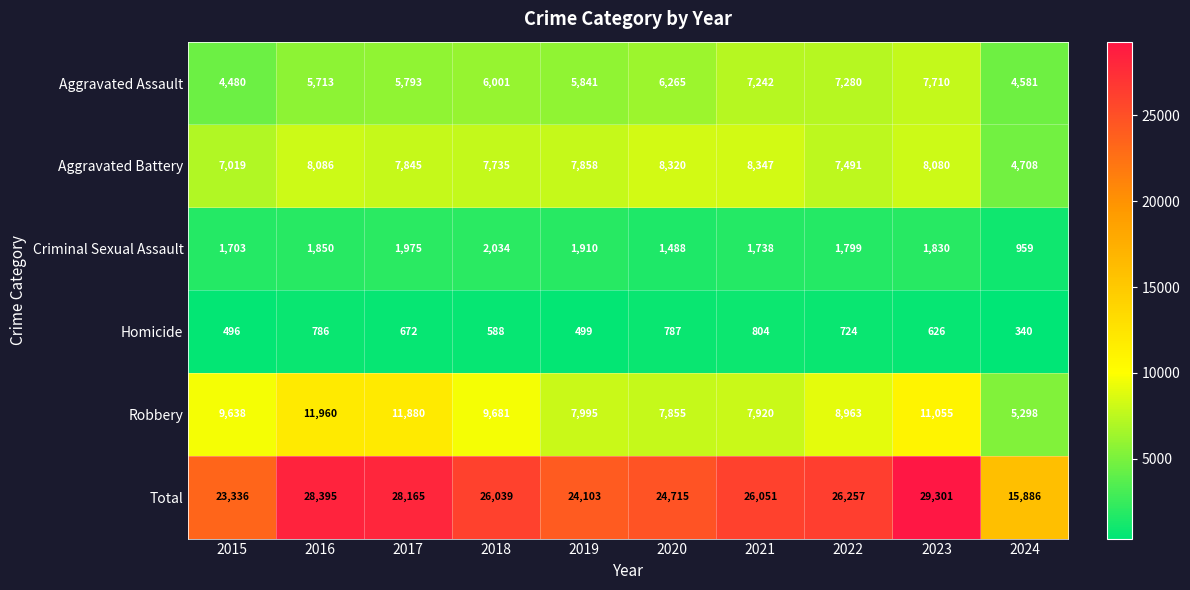

What is the sum of the Total values at 2020 and 2023?

54016